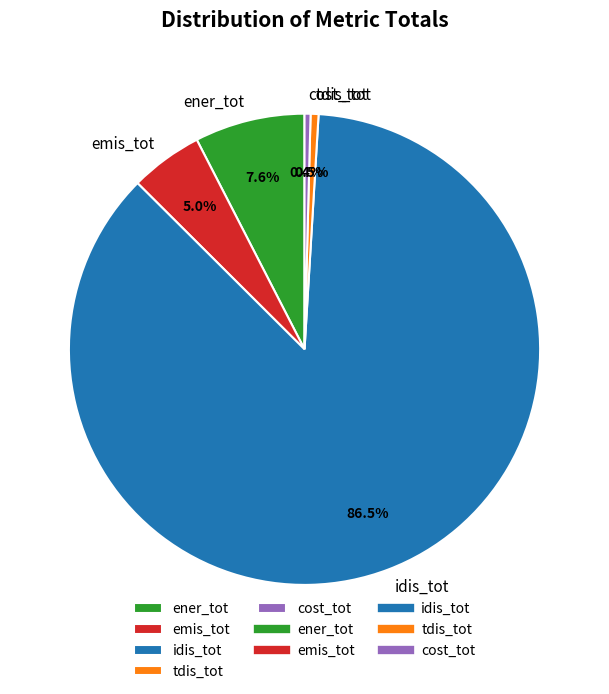

Which category has the biggest portion of the pie?

idis_tot